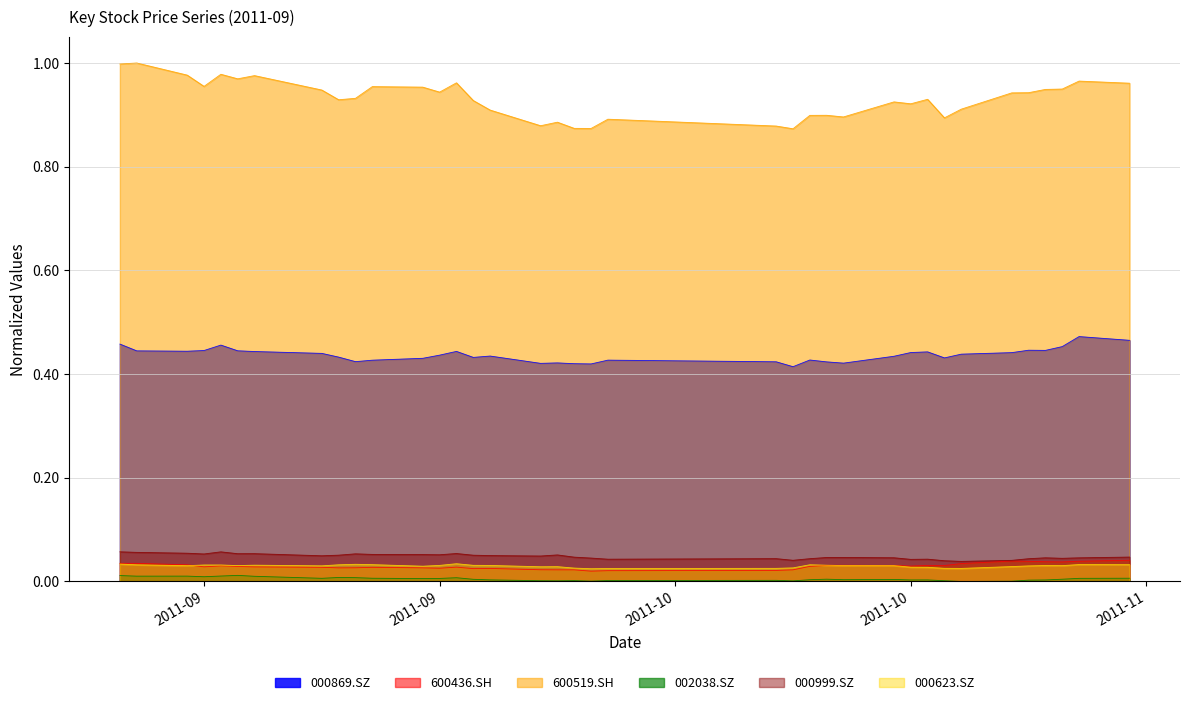

How many 000999.SZ values are between 0 and 1?

37